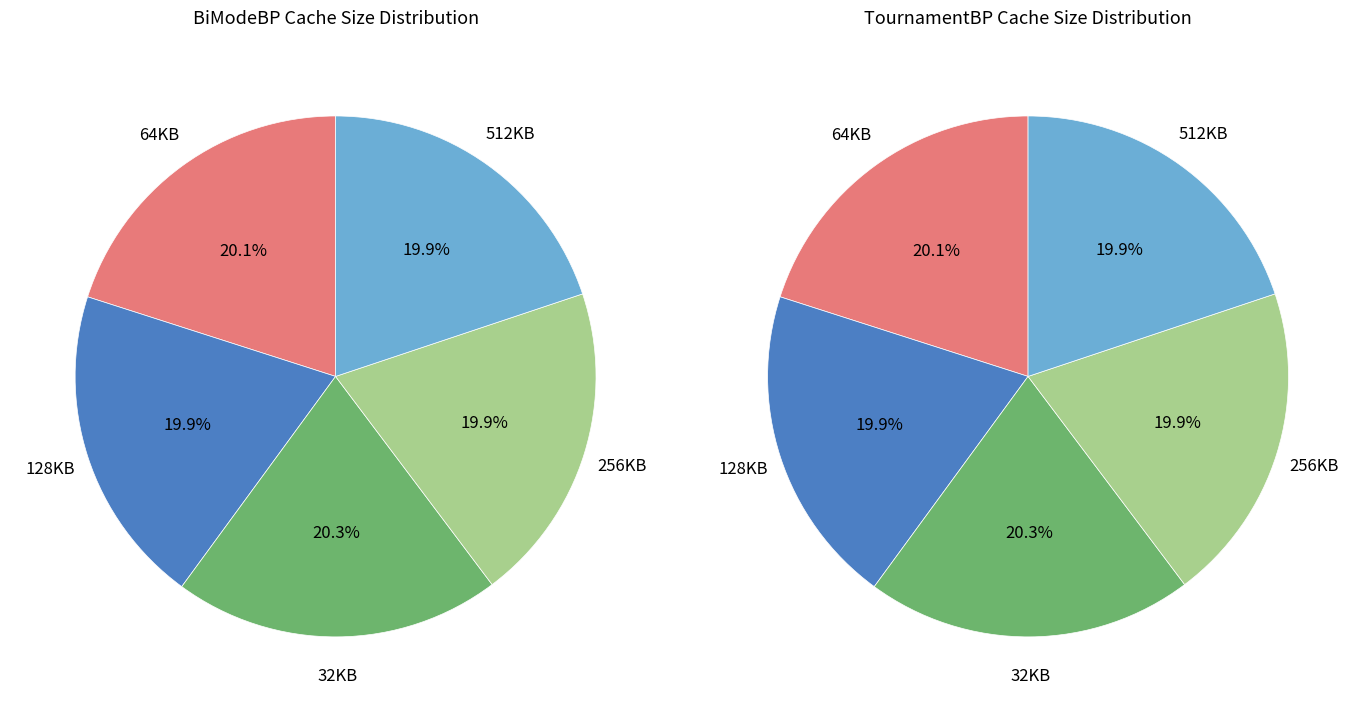

Between 128KB and 512KB, which series saw the biggest shift?

TournamentBP